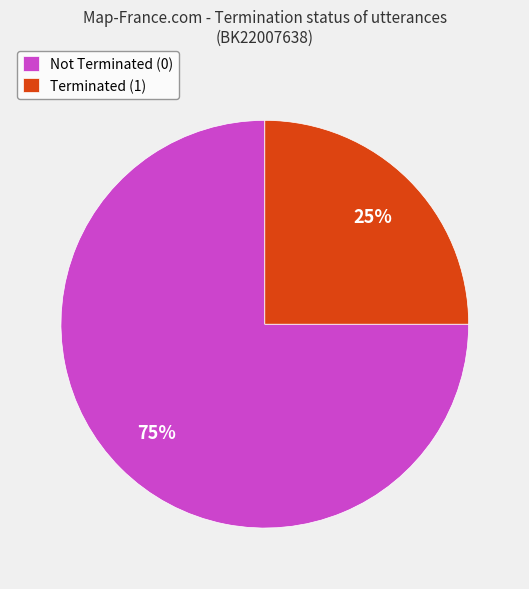

Rank the categories by value from highest to lowest.

Not Terminated (0), Terminated (1)